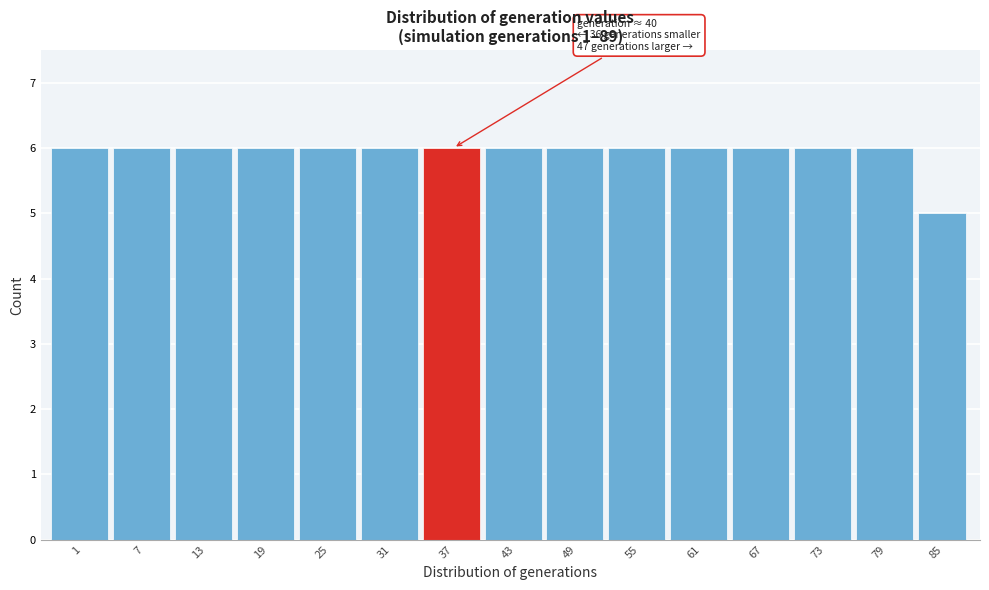

Reading left to right, transcribe all the data shown in this chart.

1=6	7=6	13=6	19=6	25=6	31=6	37=6	43=6	49=6	55=6	61=6	67=6	73=6	79=6	85=5